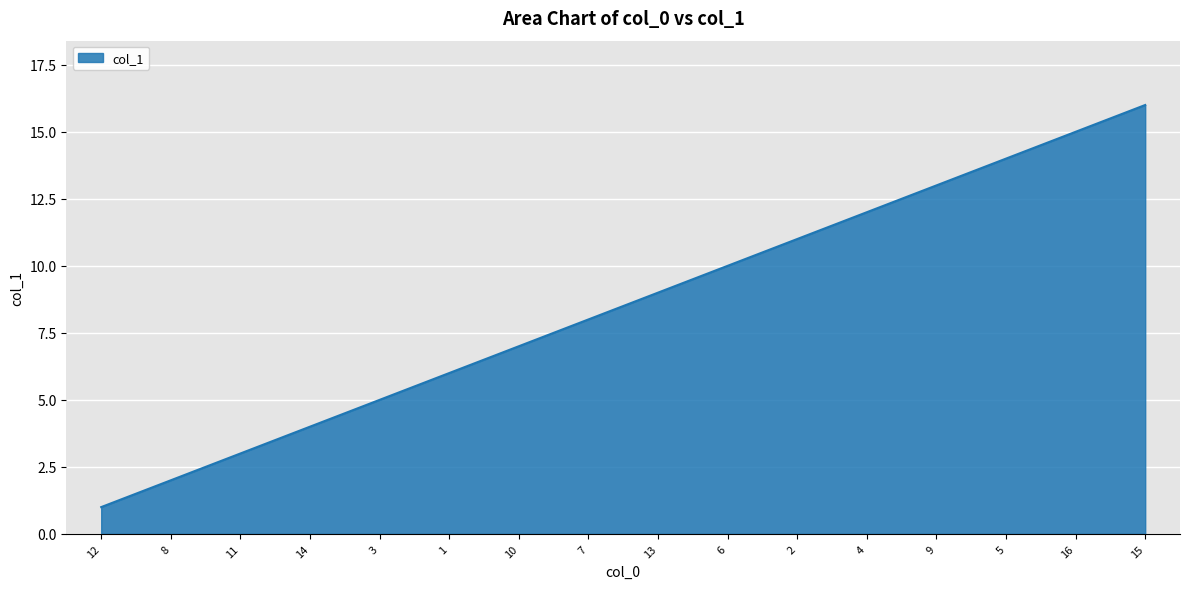

How many lines are shown in the chart?

1